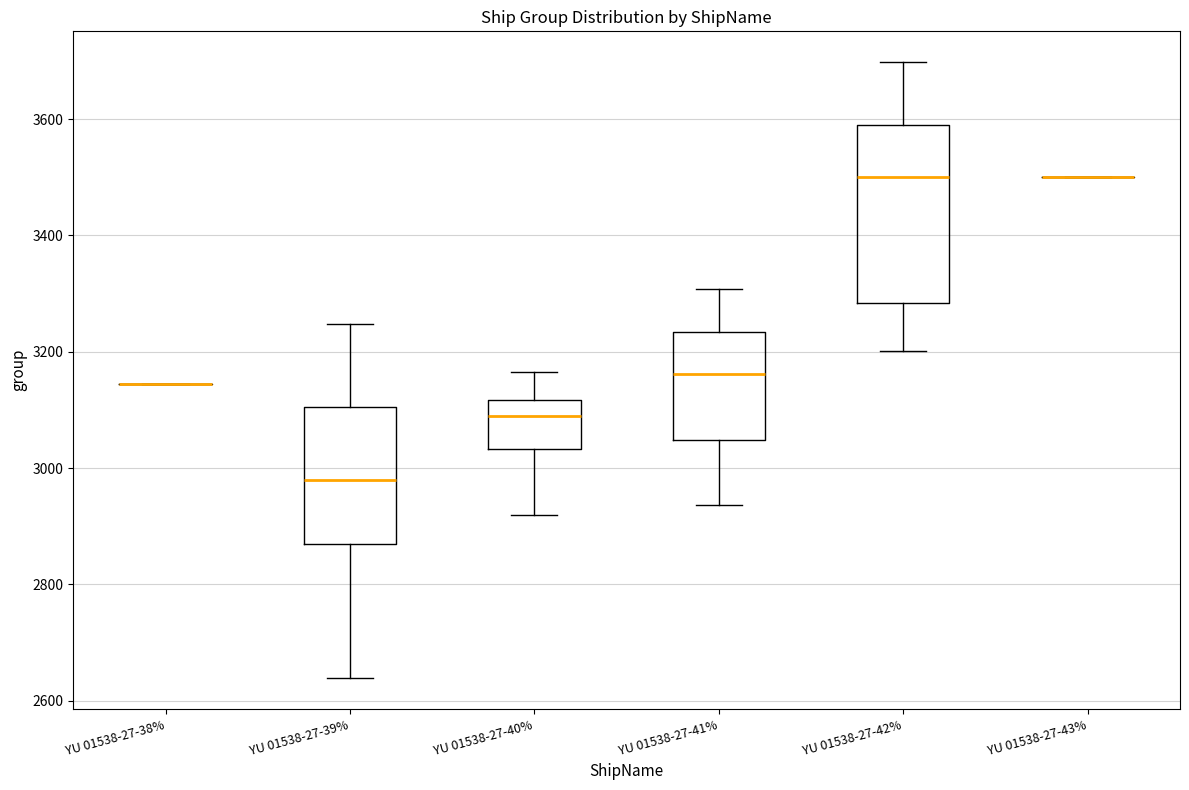

Reading left to right, read every box against the y-axis: the position of its median line, the range the box covers, and the ends of its whiskers. The values are not printed on the chart, so give them approximately, as read against the axis.

YU 01538-27-38%: box collapsed to a line at 3140, whiskers 3140 to 3140
YU 01538-27-39%: median 2980, box 2880 to 3100, whiskers 2640 to 3240
YU 01538-27-40%: median 3100, box 3040 to 3120, whiskers 2920 to 3160
YU 01538-27-41%: median 3160, box 3040 to 3240, whiskers 2940 to 3300
YU 01538-27-42%: median 3500, box 3280 to 3580, whiskers 3200 to 3700
YU 01538-27-43%: box collapsed to a line at 3500, whiskers 3500 to 3500